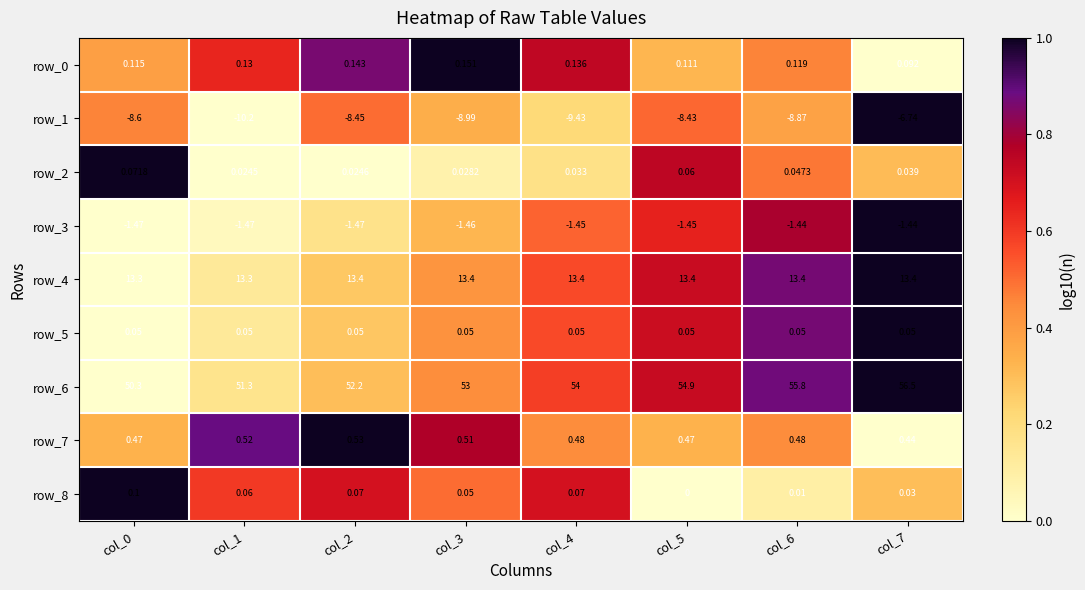

At which category is the sum across all series the highest?

col_7